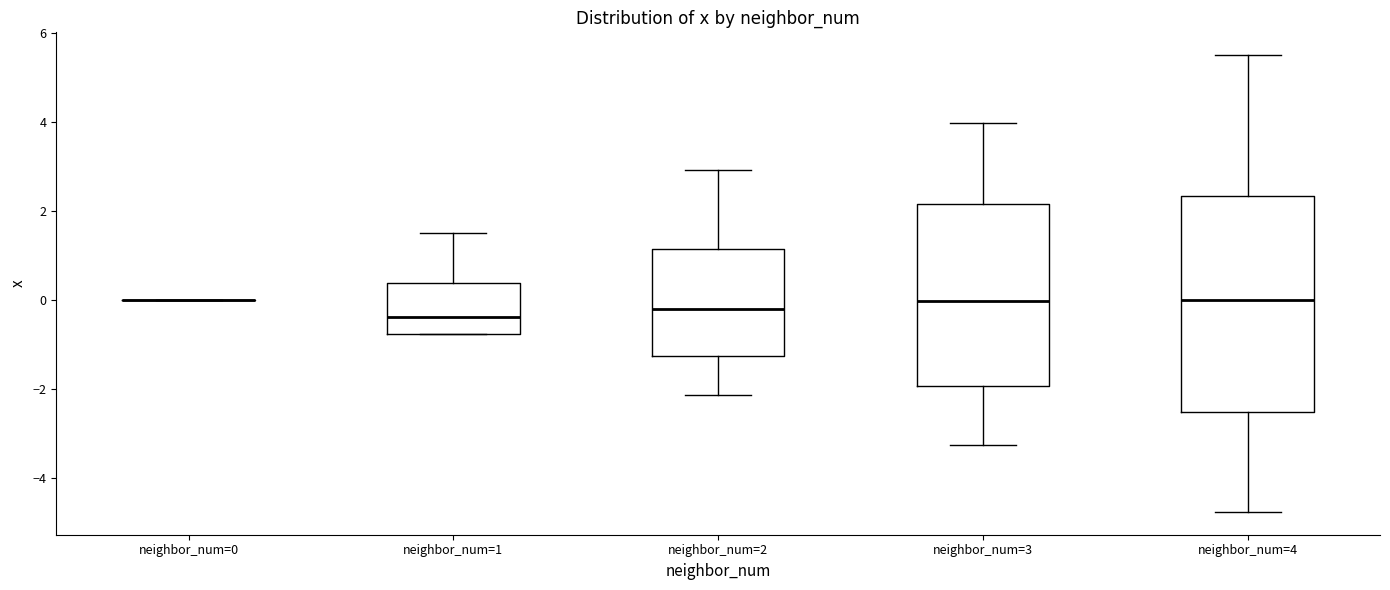

Reading left to right, transcribe this box plot: for each box, give where its median line is, the range the box spans, and where its two whiskers end, as read against the y-axis. The values are not printed on the chart, so give them approximately, as read against the axis.

neighbor_num=0: box collapsed to a line at 0.0, whiskers 0.0 to 0.0
neighbor_num=1: median -0.4, box -0.8 to 0.4, whiskers -0.8 to 1.6
neighbor_num=2: median -0.2, box -1.2 to 1.2, whiskers -2.2 to 3.0
neighbor_num=3: median 0.0, box -2.0 to 2.2, whiskers -3.2 to 4.0
neighbor_num=4: median 0.0, box -2.6 to 2.4, whiskers -4.8 to 5.6